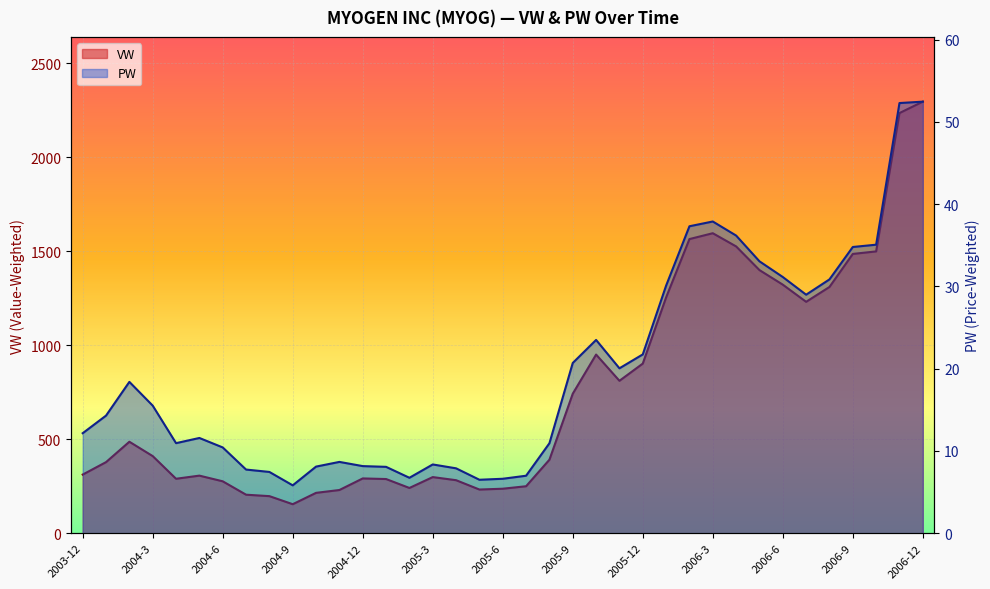

How many distinct data groups are displayed?

2